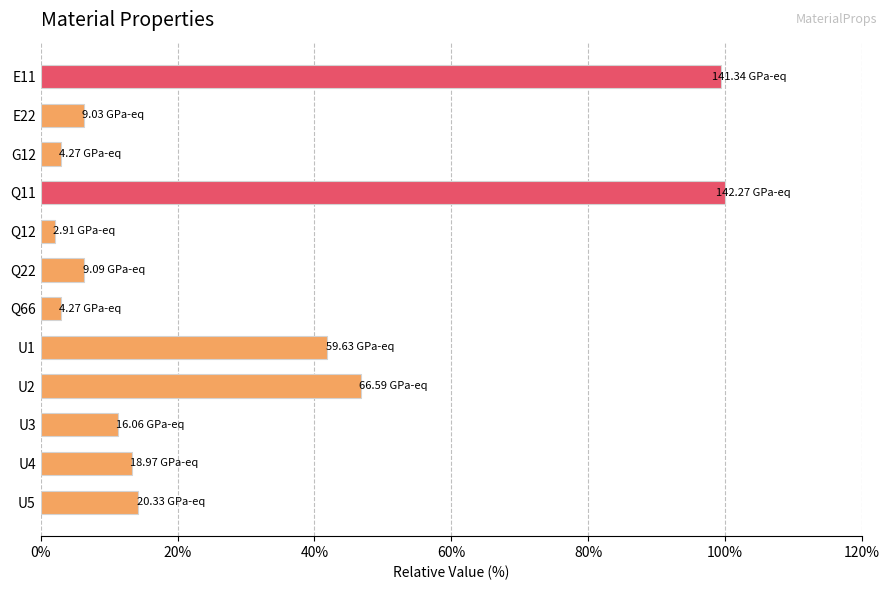

What is the change in value from U2 to U5?

-32.5